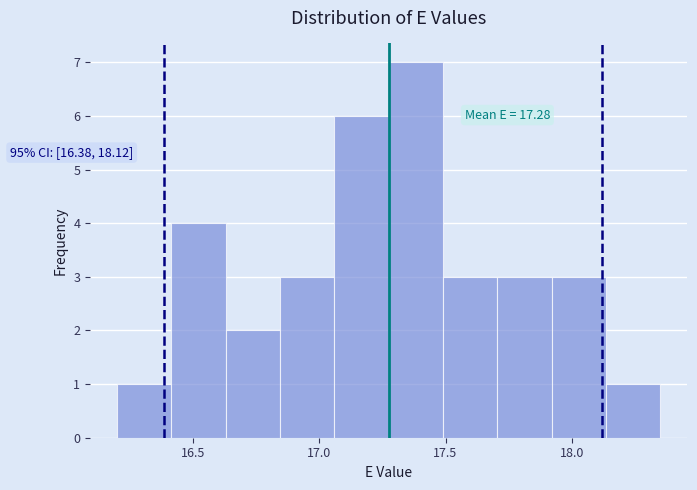

Which range on the x-axis has the tallest bar?

17.275 to 17.490